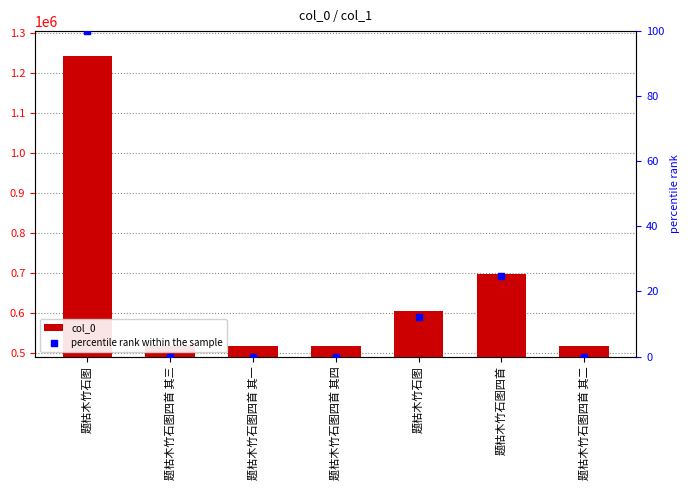

At how many categories does at least one series exceed 740814?

1